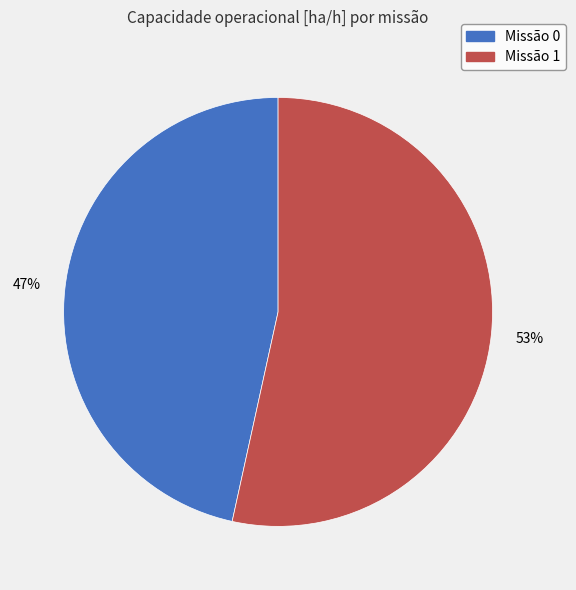

To the nearest percent, what is the combined percentage of Missão 0 and Missão 1?

100%